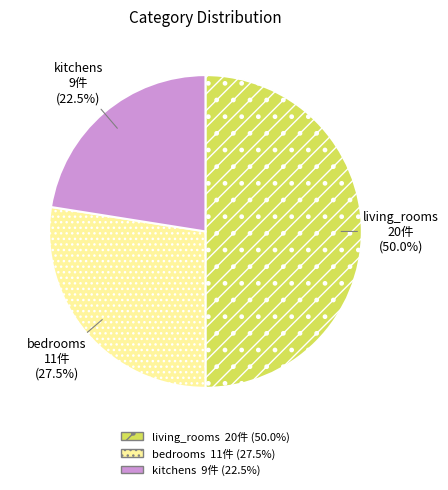

Rank the categories by value from lowest to highest.

kitchens, bedrooms, living_rooms